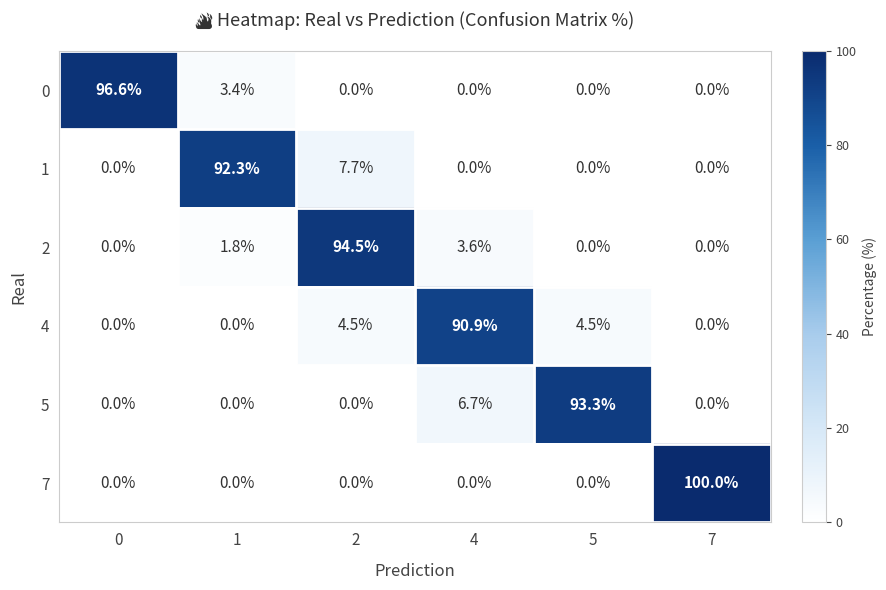

At which category is the sum across all series the highest?

2